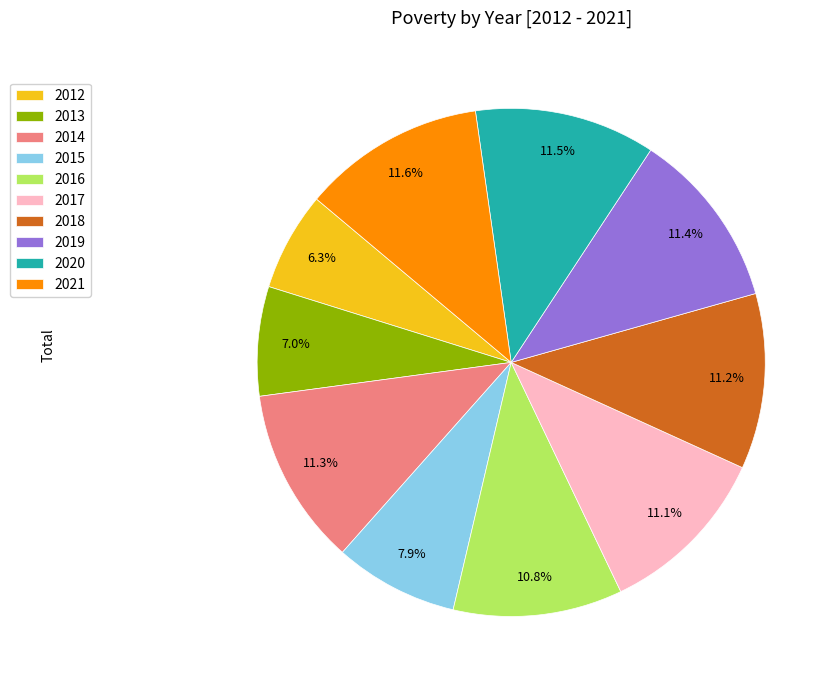

Is it true that 2018 is 11% of the pie?

True